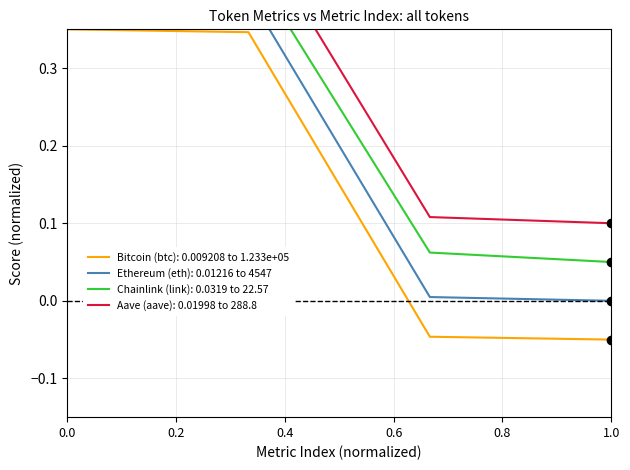

Reading left to right, list all the values displayed in this chart.

Bitcoin (btc): 0.4	0.3	-0.0	-0.1
Ethereum (eth): 0.4	0.4	0.0	0.0
Chainlink (link): 0.5	0.4	0.1	0.1
Aave (aave): 0.5	0.5	0.1	0.1